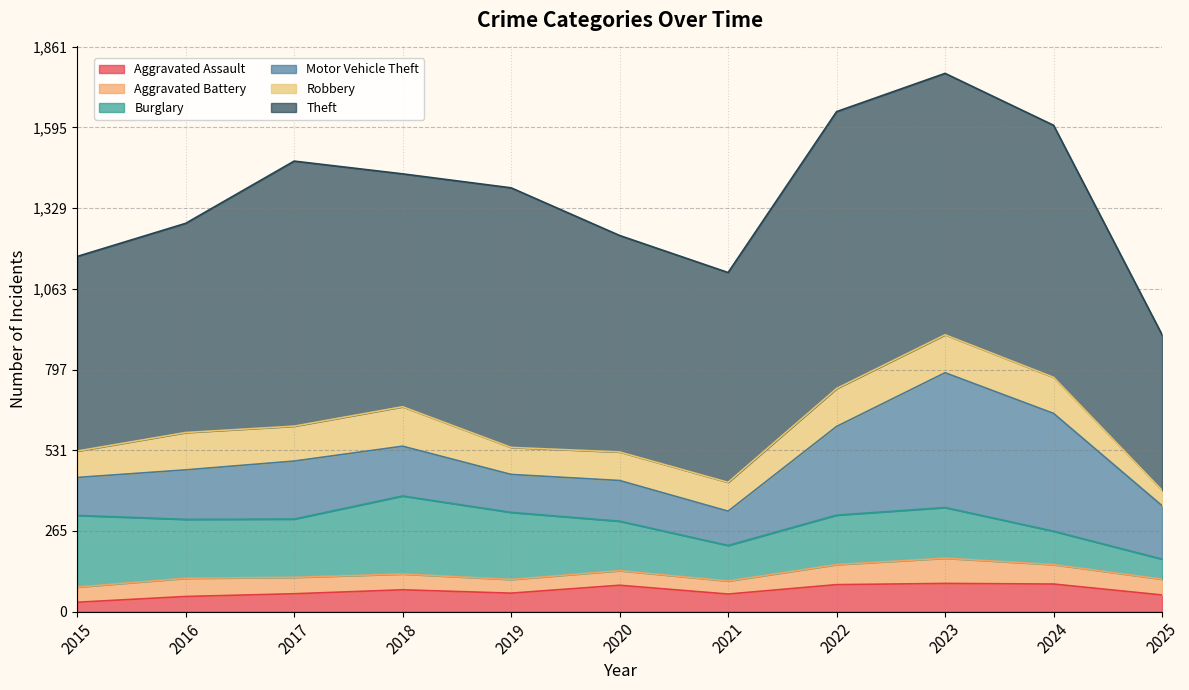

Does the chart display data point markers on the line(s)?

No